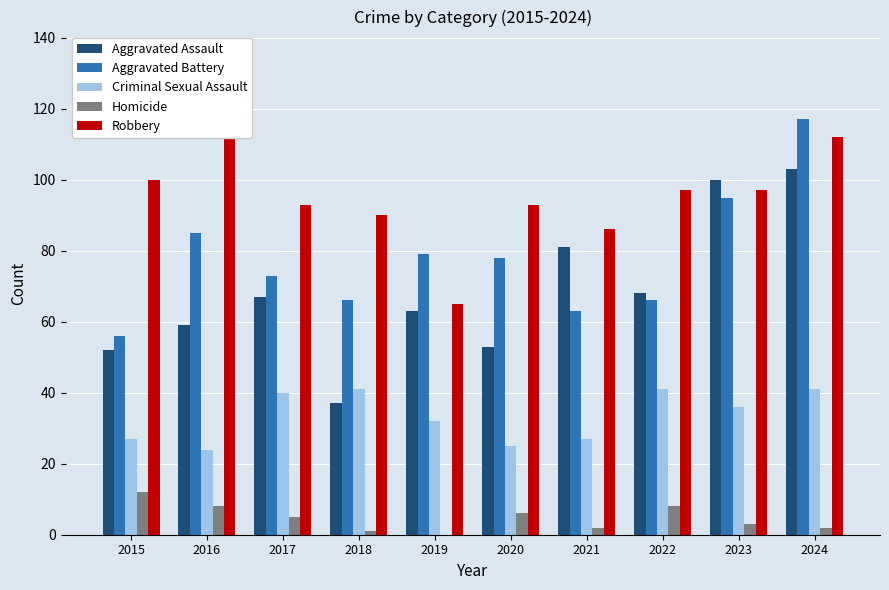

What are all the series names shown in the legend?

Aggravated Assault, Aggravated Battery, Criminal Sexual Assault, Homicide, Robbery